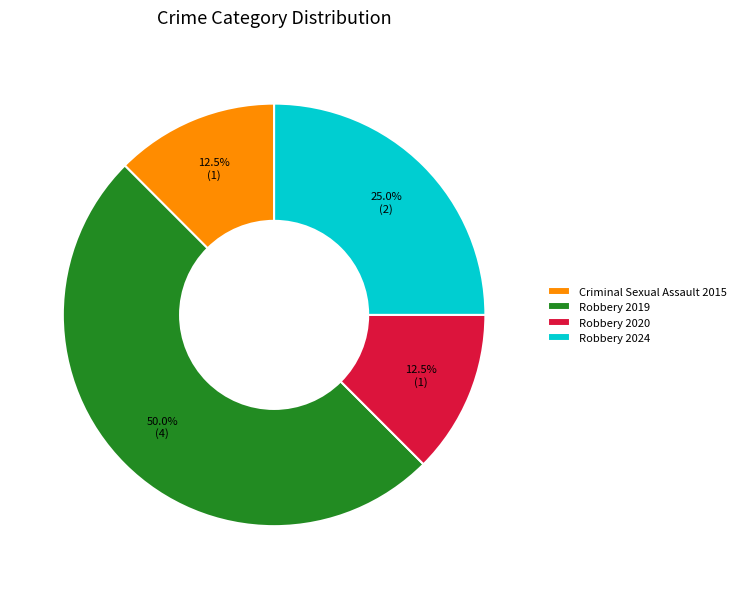

What is the largest slice in the pie chart?

Robbery 2019